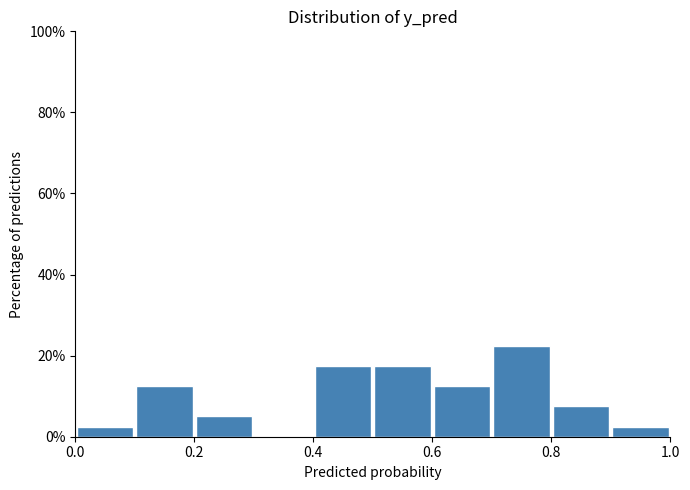

Reading left to right, list every bar in this chart as the range it spans on the x-axis followed by its height. The values are not printed on the chart, so give them approximately, as read against the axis.

0.0 to 0.1: 2
0.1 to 0.2: 12
0.2 to 0.3: 6
0.3 to 0.4: 0
0.4 to 0.5: 18
0.5 to 0.6: 18
0.6 to 0.7: 12
0.7 to 0.8: 22
0.8 to 0.9: 8
0.9 to 1.0: 2